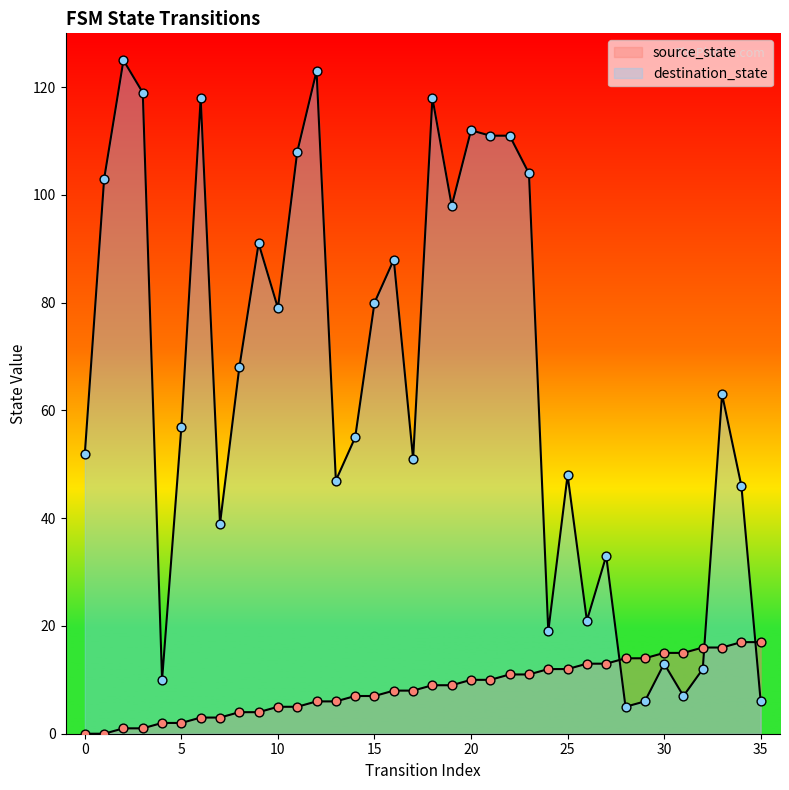

Which series contains the lowest Y value?

source_state